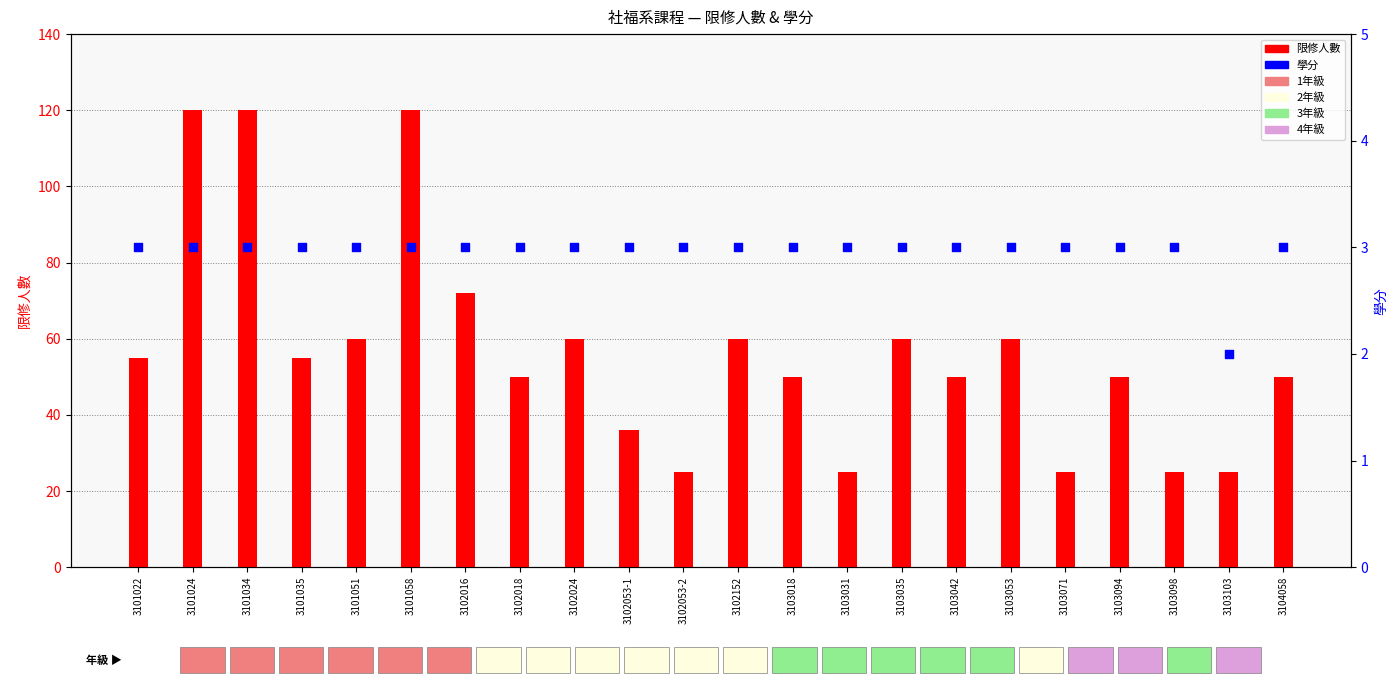

What are all the series names shown in the legend?

限修人數, 學分